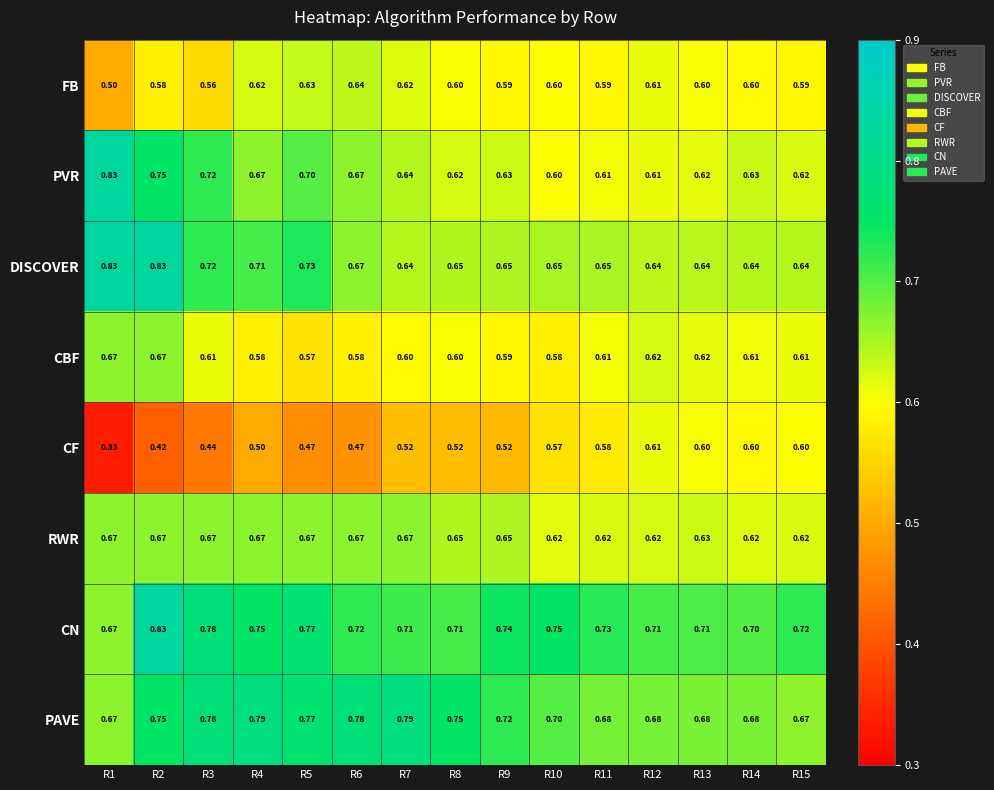

Which series changed the most between R10 and R14?

CN